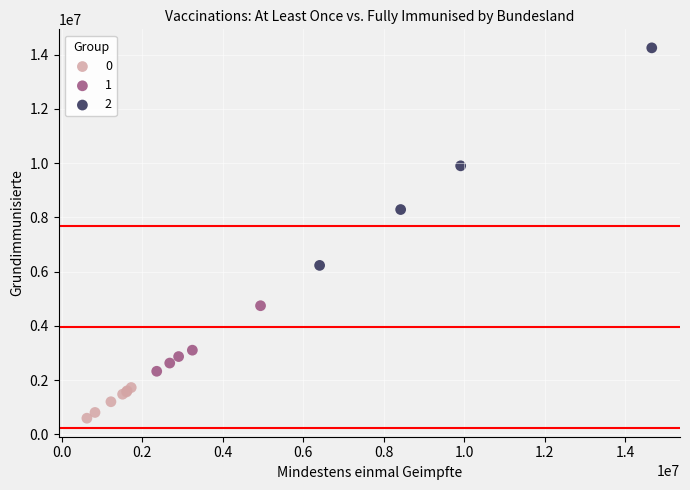

What are all the series names shown in the legend?

0, 1, 2